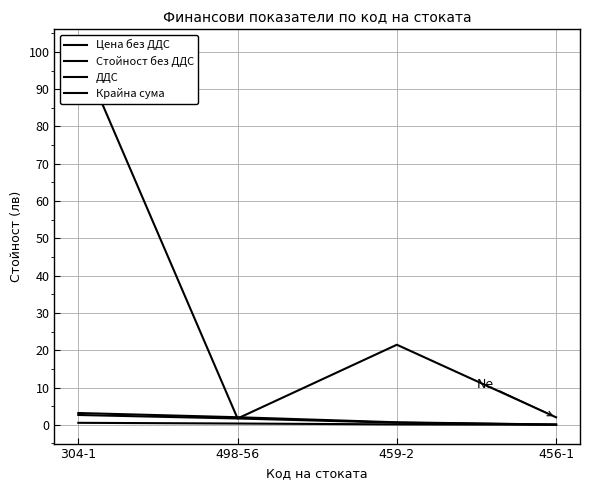

True or false: Стойност без ДДС and ДДС intersect in this chart.

False